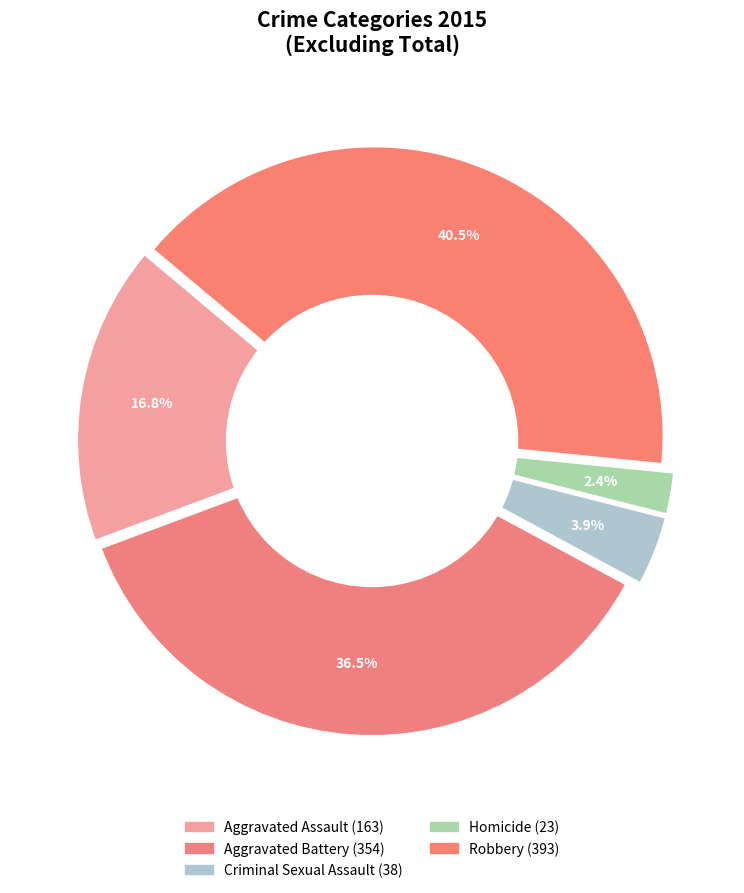

Rank the categories by value from highest to lowest.

Robbery, Aggravated Battery, Aggravated Assault, Criminal Sexual Assault, Homicide